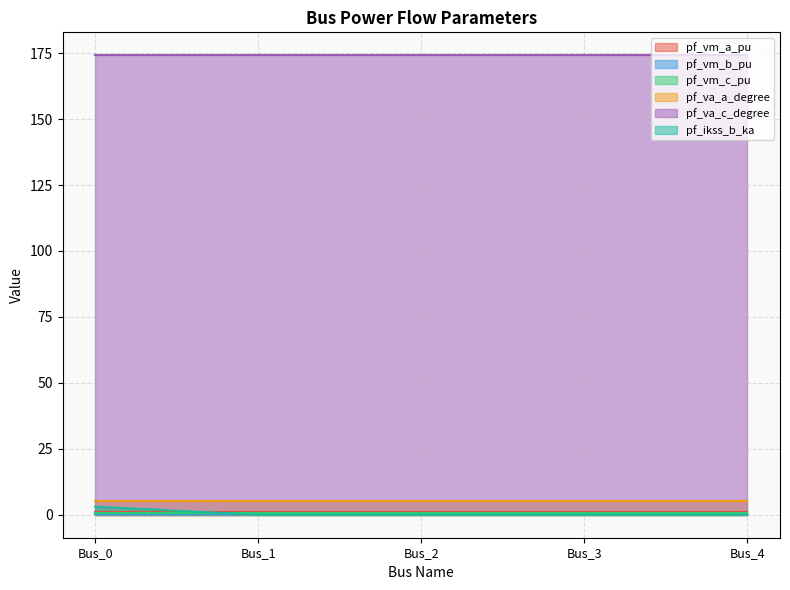

At which category does the chart reach its minimum across all series?

Bus_1